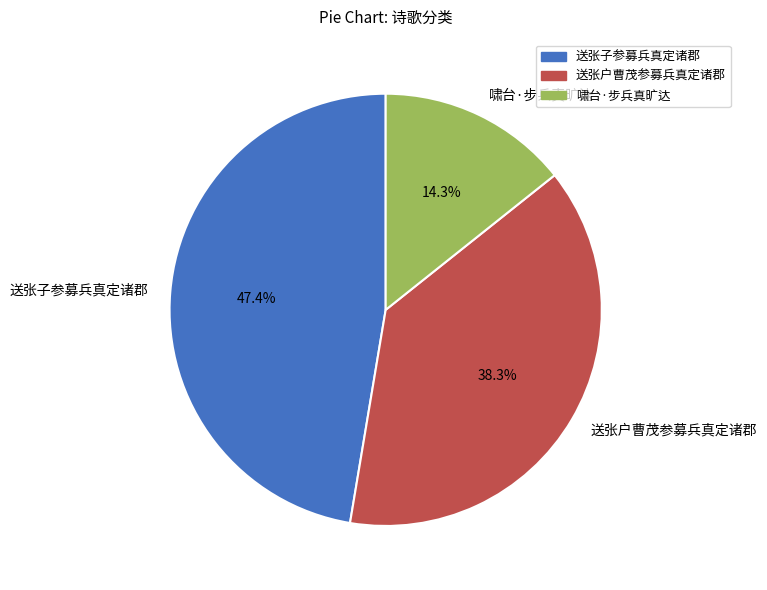

Which category has the smallest portion of the pie?

啸台·步兵真旷达